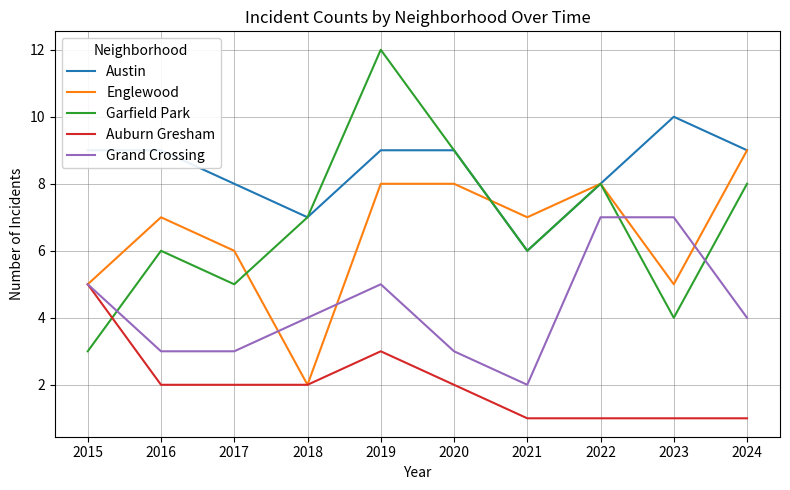

At which label does Austin reach its minimum?

2021